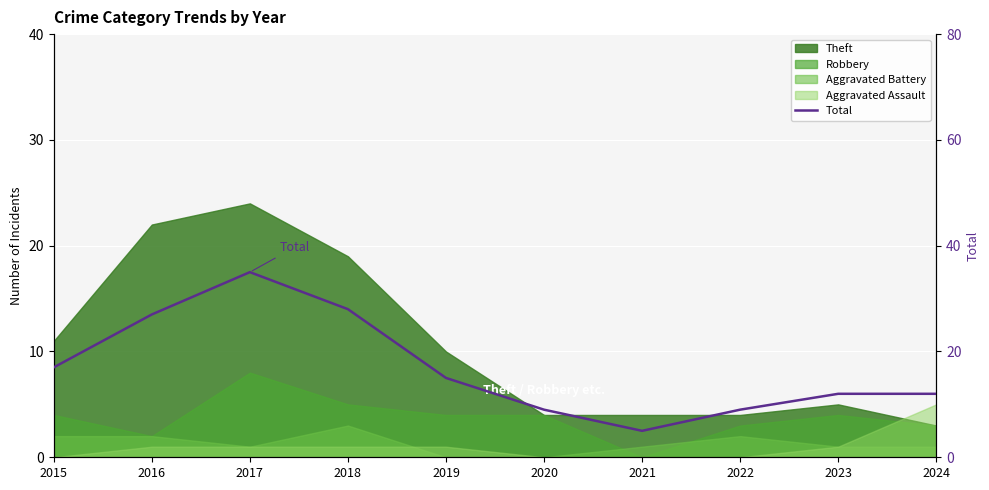

At which category does the data reach its first local peak?

2017